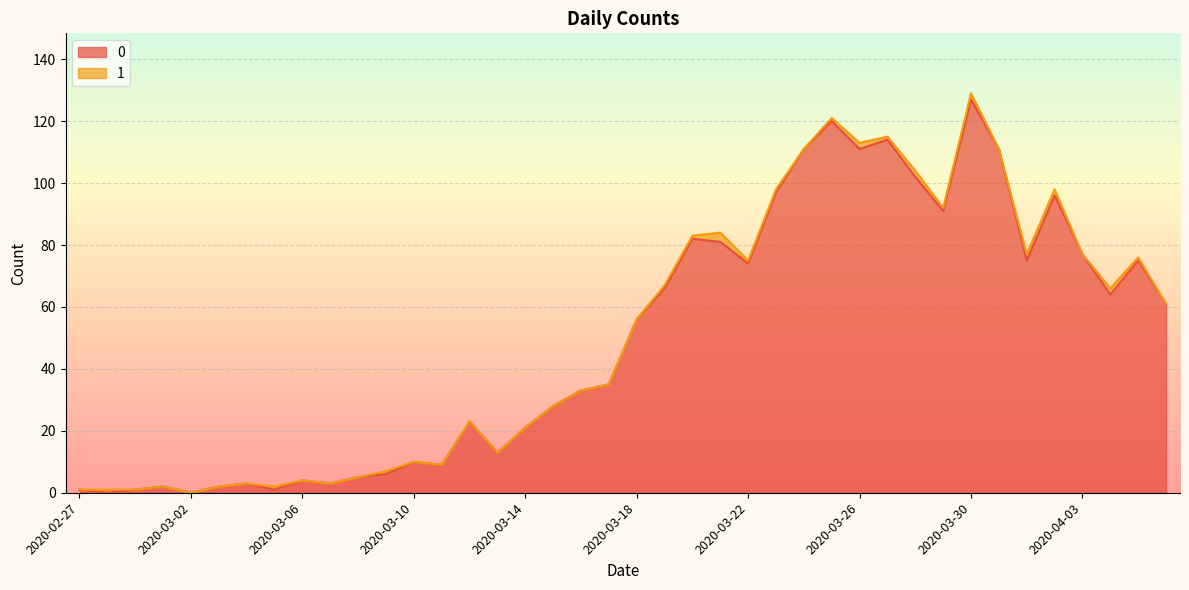

At which category does the data reach its first local peak?

2020-03-01